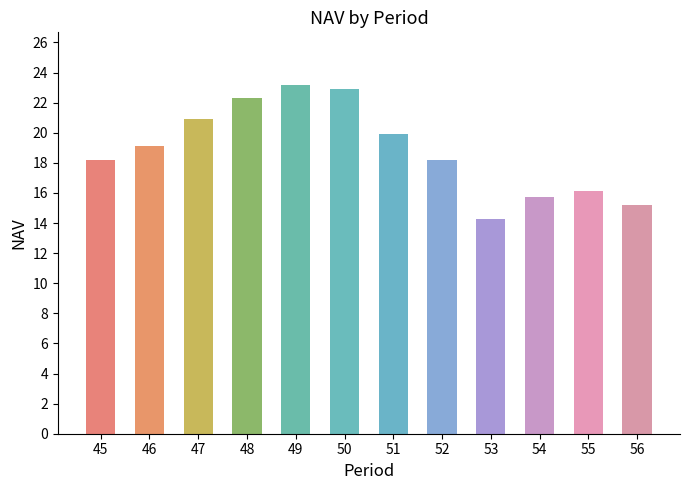

What is the maximum value shown in the chart?

23.2